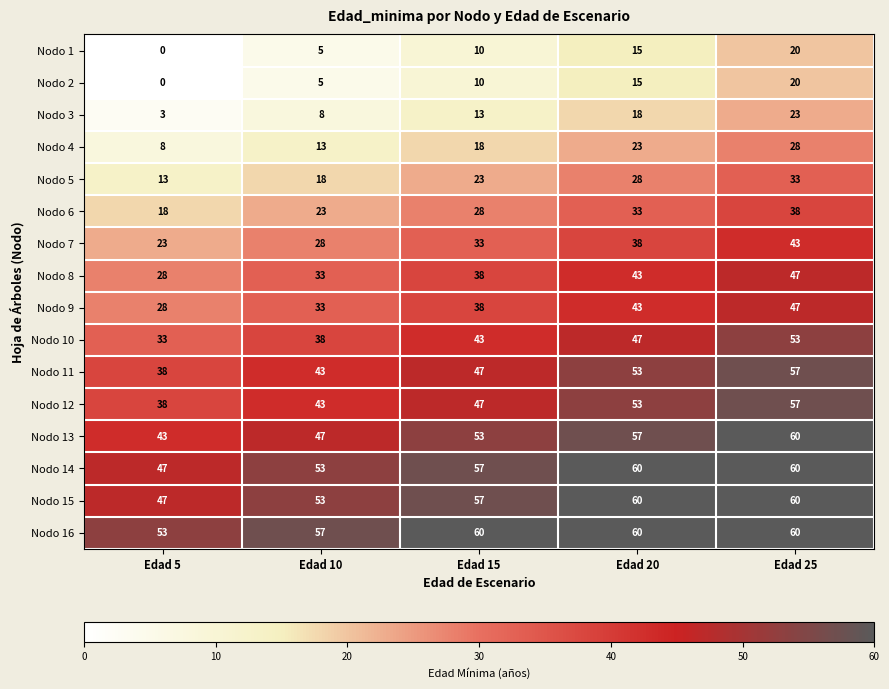

Count the number of categories in the chart.

5